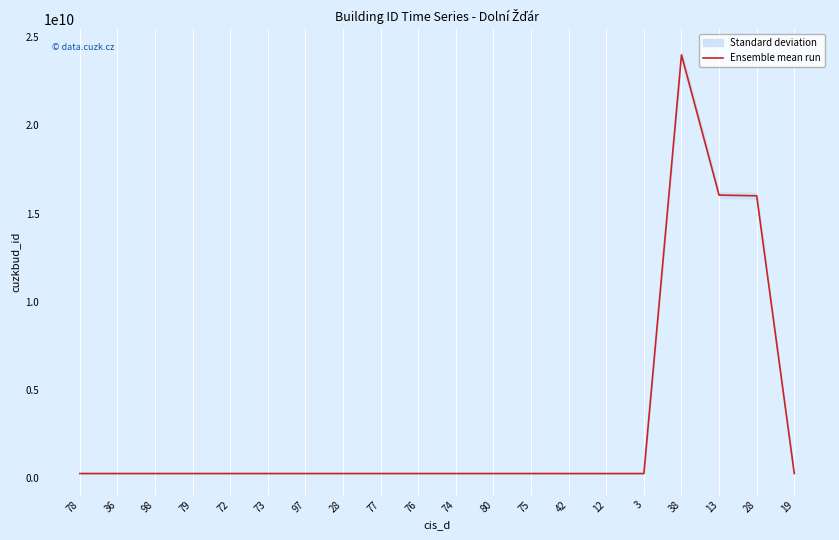

Which category has the highest value across all series?

38